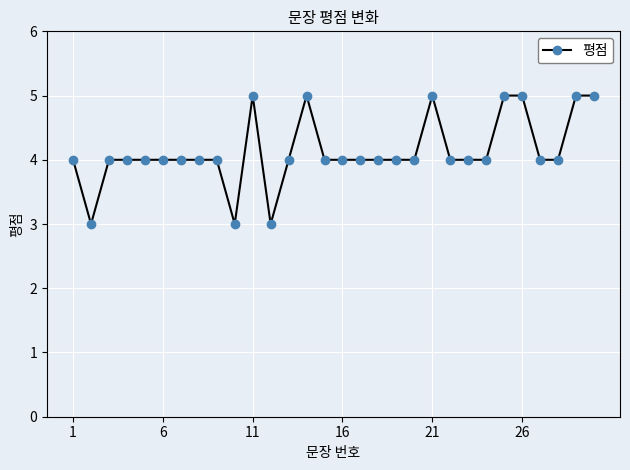

Reading left to right, list all the values displayed in this chart.

4	3	4	4	4	4	4	4	4	3	5	3	4	5	4	4	4	4	4	4	5	4	4	4	5	5	4	4	5	5